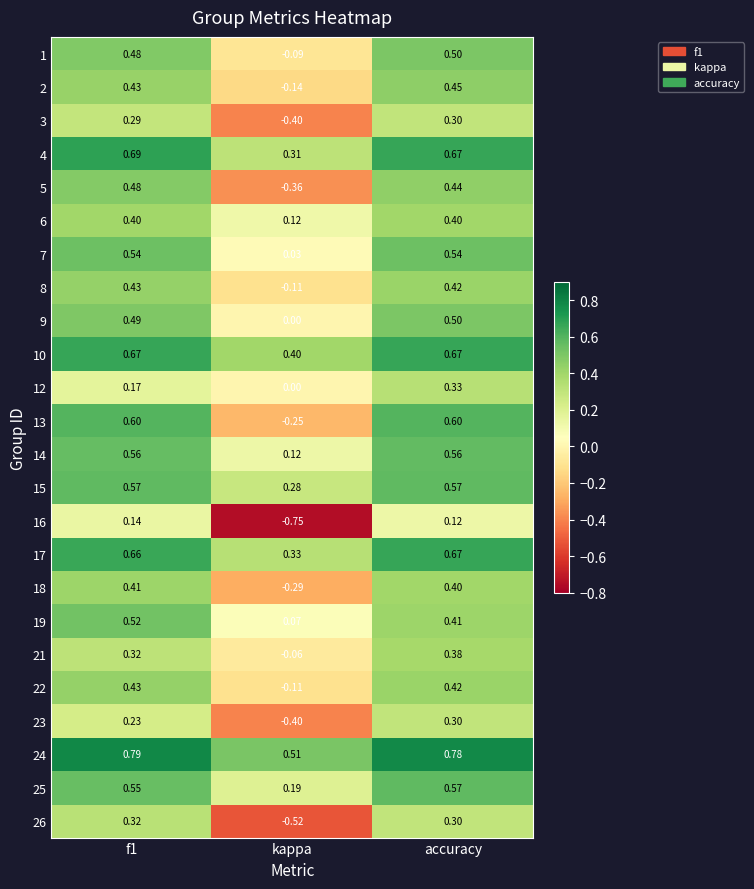

Which label corresponds to the smallest value in the chart?

kappa